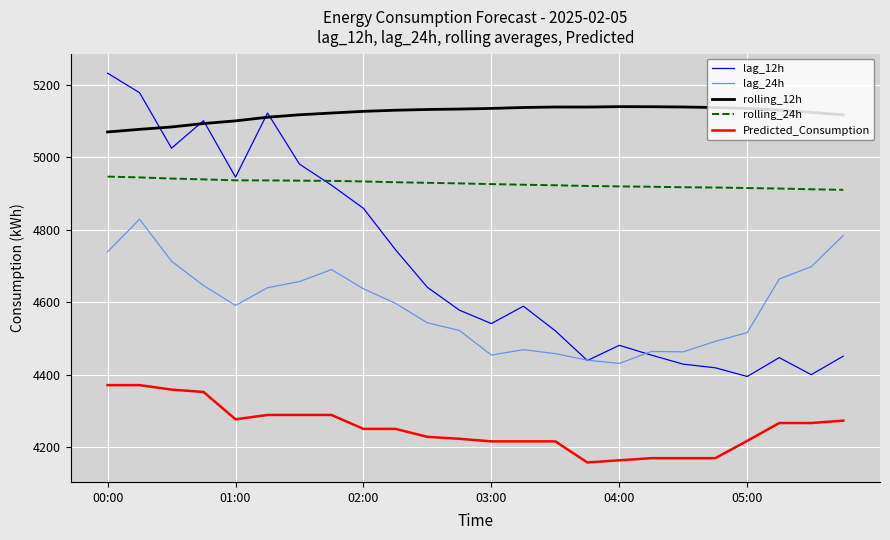

Which series has the widest spread of values?

lag_12h